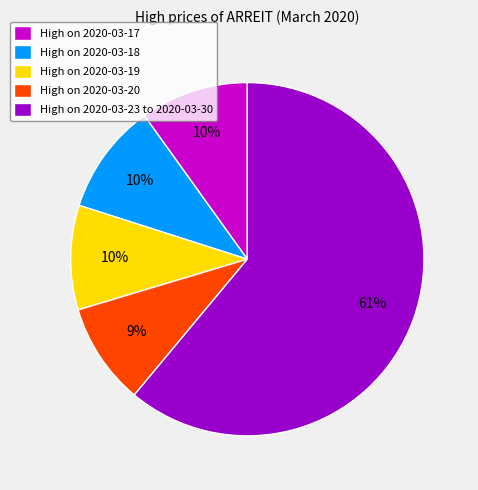

Count the number of slices in the pie.

5